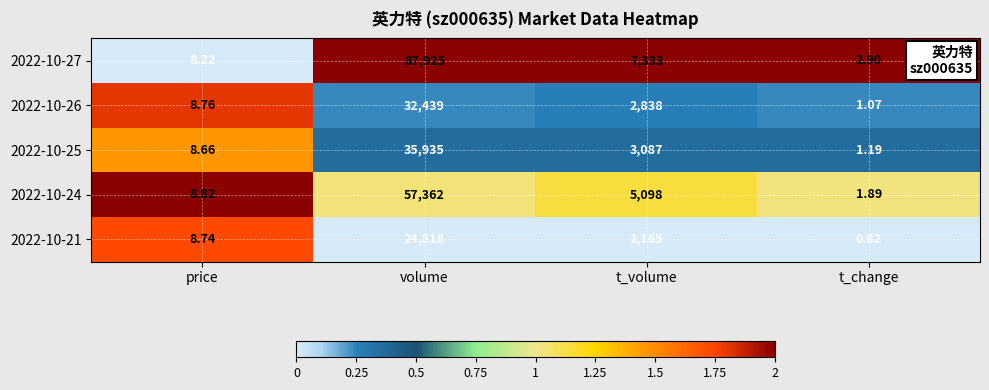

Which series has the largest total across all categories?

2022-10-27